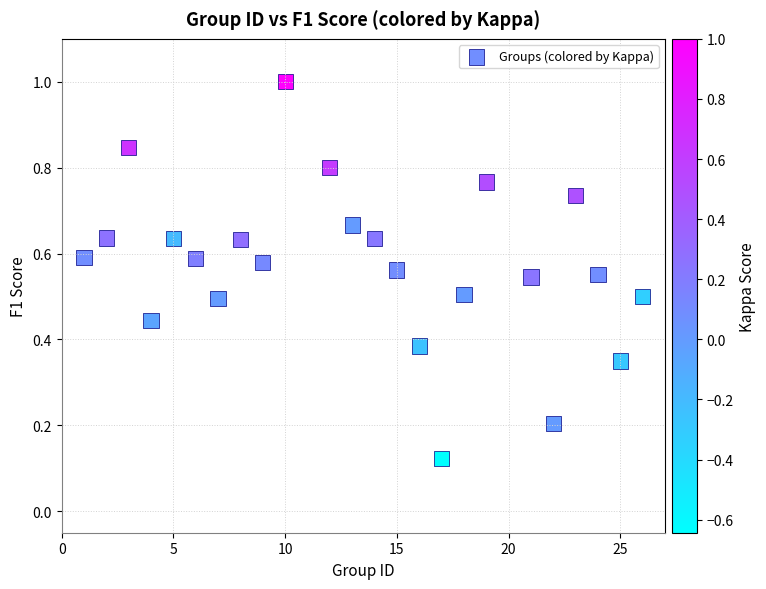

What is the range of Y values (max minus min)?

0.9